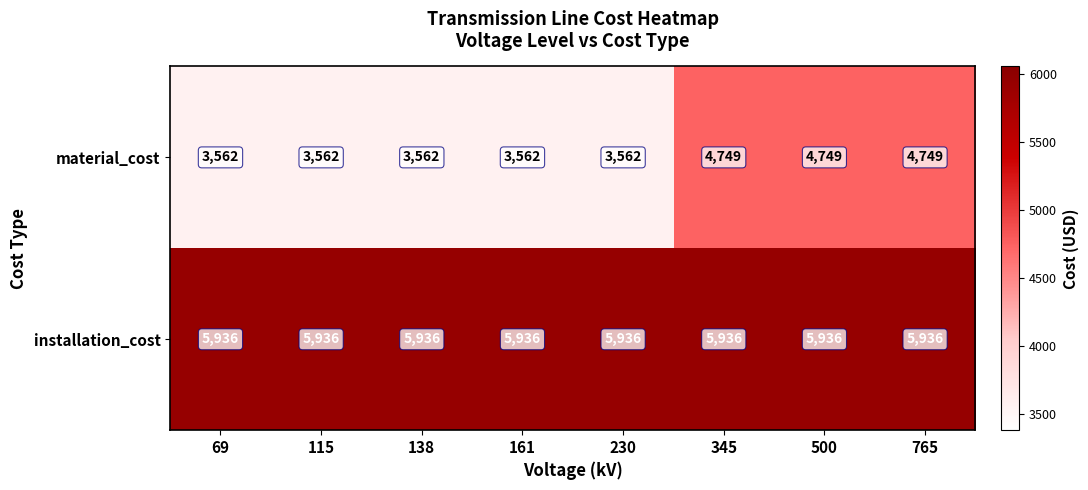

How many data points does each series have?

8